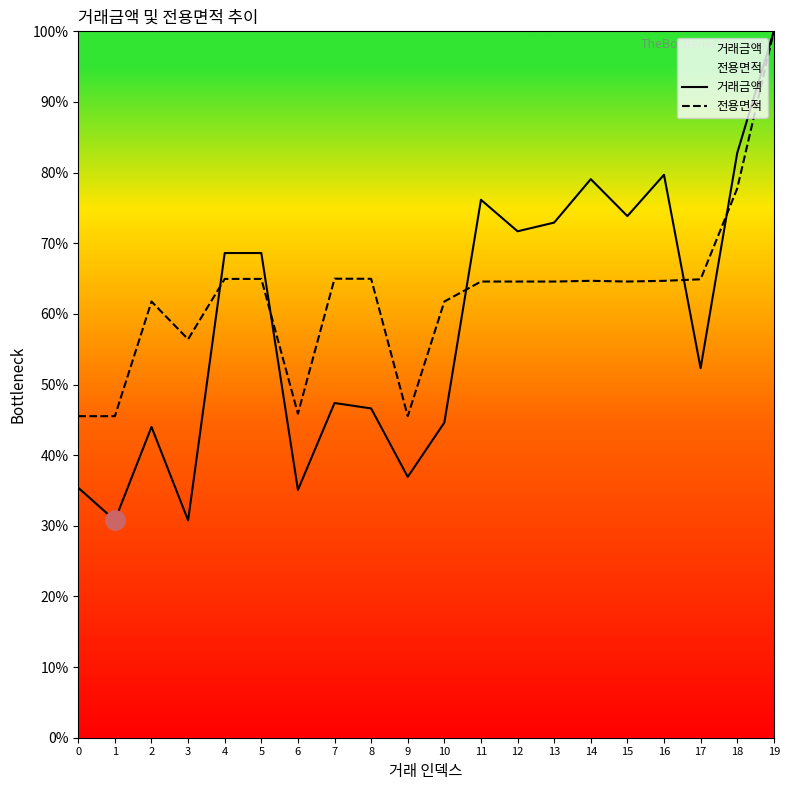

The value of 전용면적 at 17 is 64.9. True or false?

True